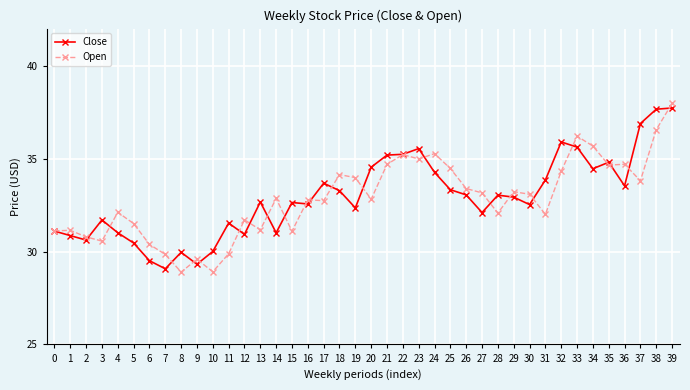

What are all the series names shown in the legend?

Close, Open